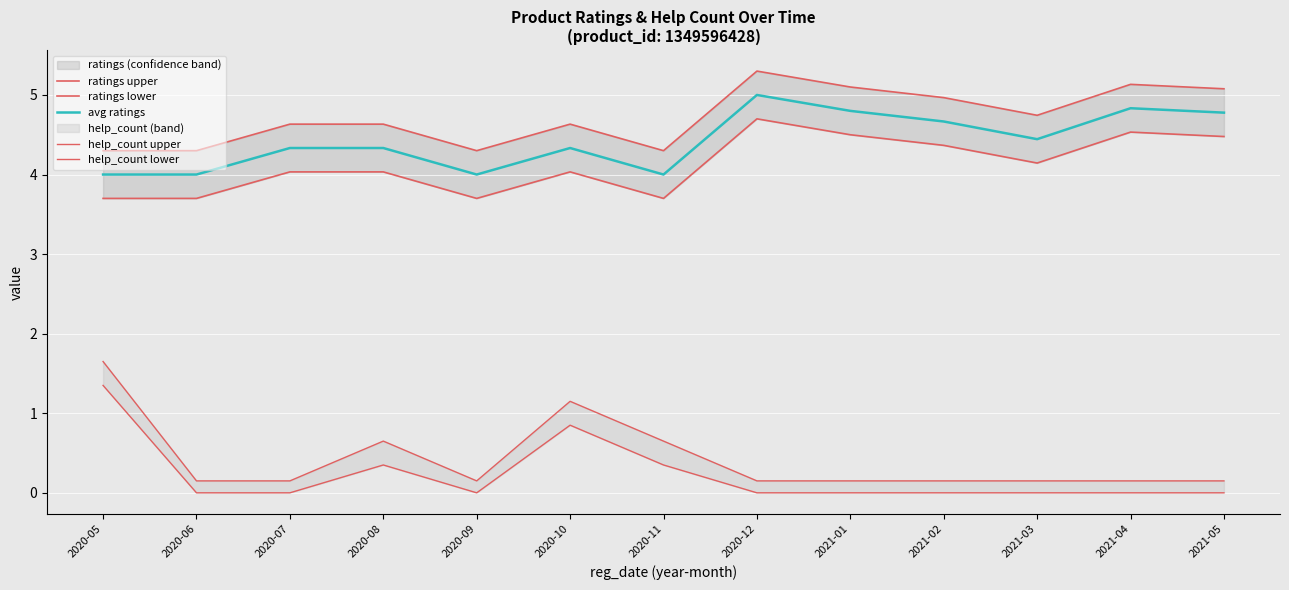

How many avg ratings values are between 4 and 5?

13